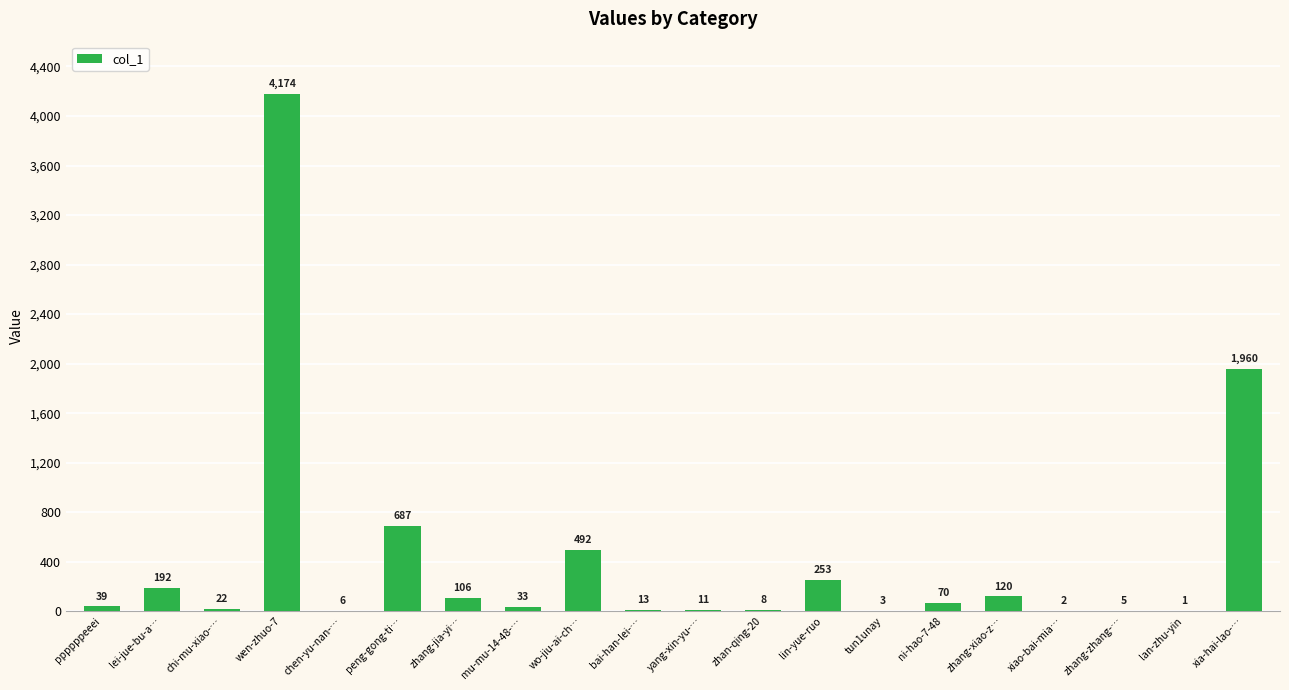

What is the ratio of the value at bai-han-lei-… to the value at zhang-zhang-…?

2.6